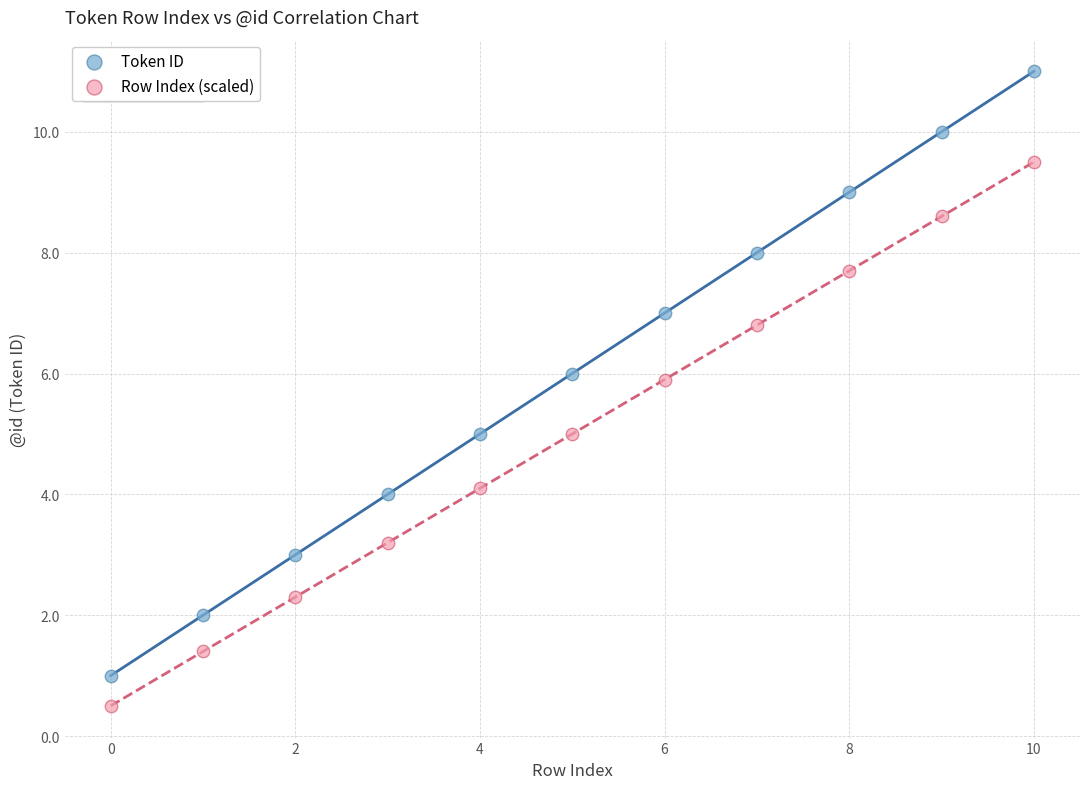

Which series has the widest spread of Y values?

Token ID